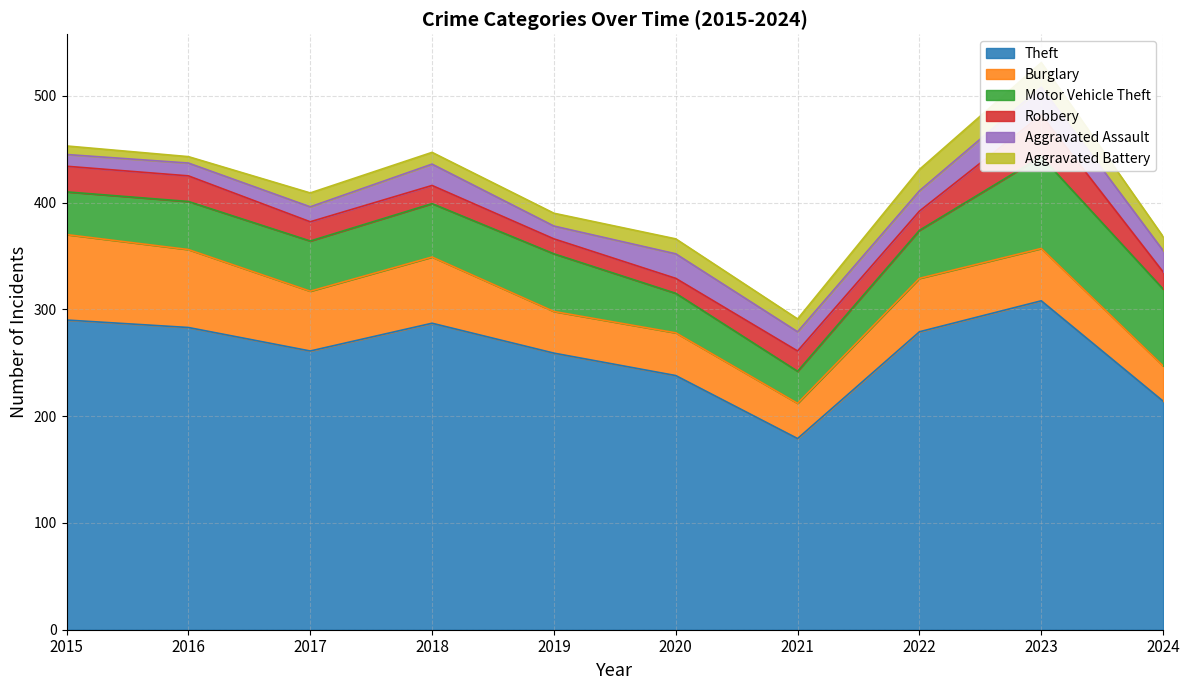

What is the sum of the Burglary values at 2024 and 2016?

106